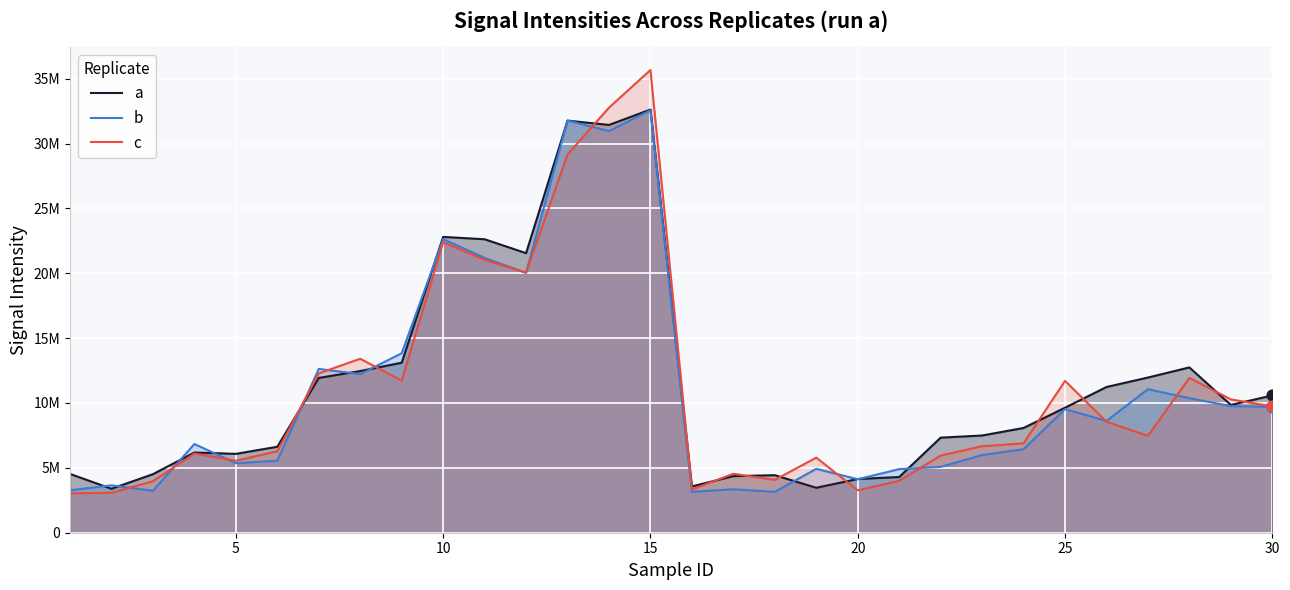

Which series contains the lowest Y value?

c